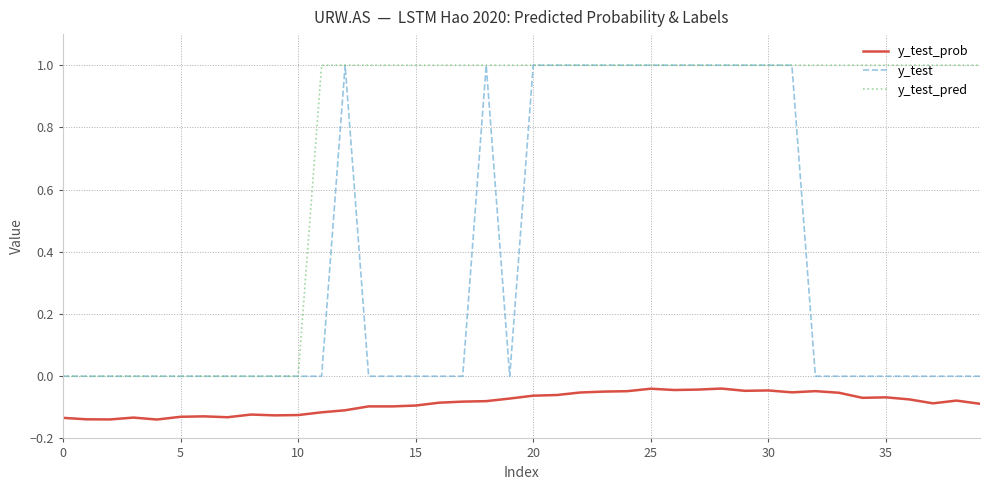

Which series has the largest total across all categories?

y_test_pred